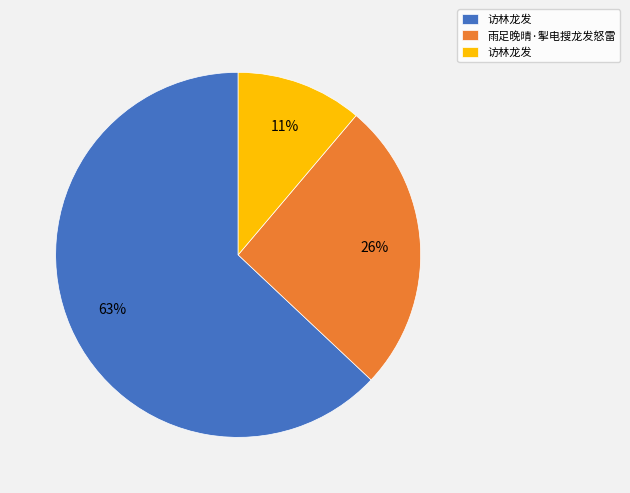

To the nearest percent, what is the average slice percentage?

33%